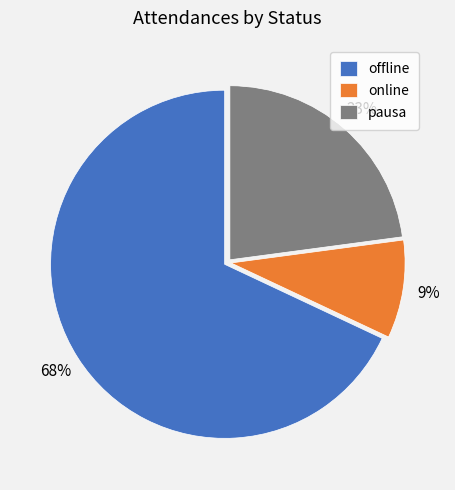

True or false: offline accounts for 21% of the total.

False